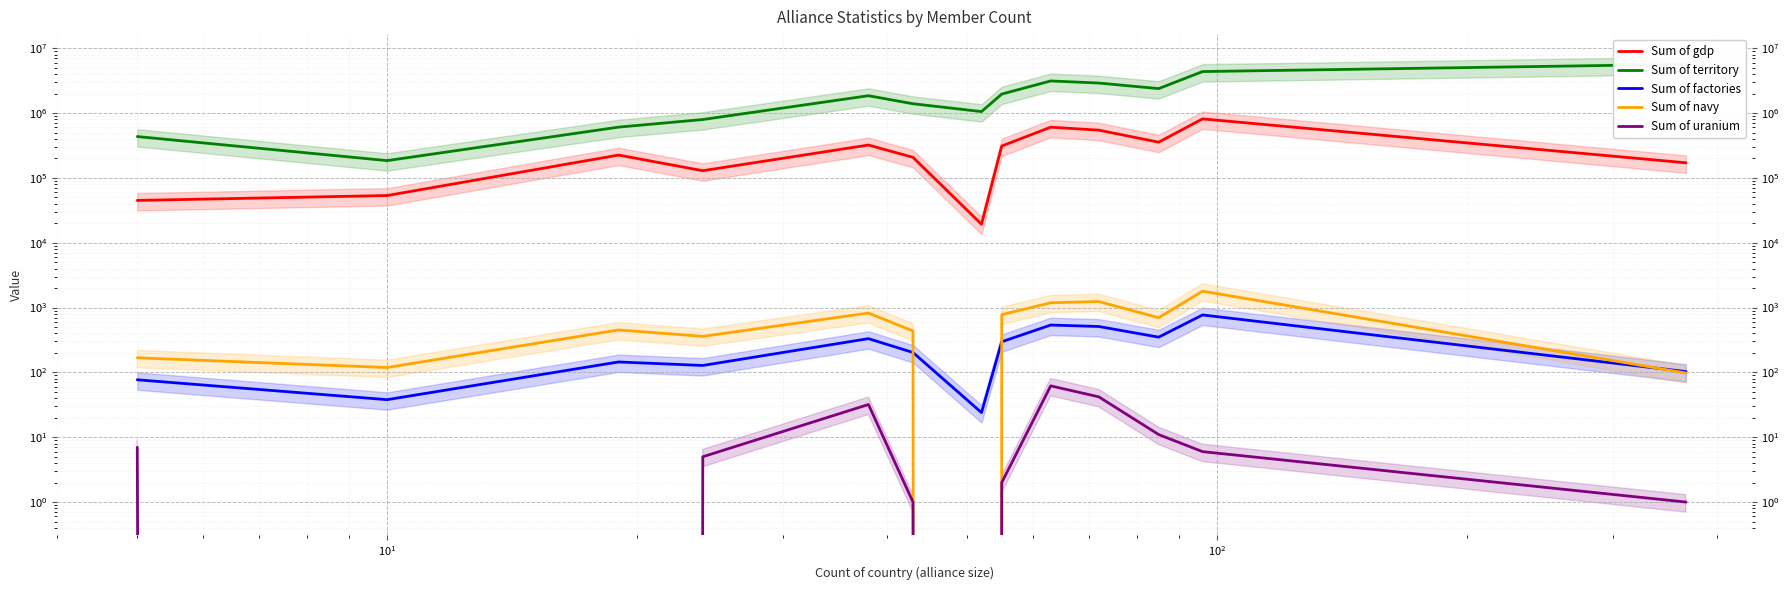

What is the greatest value displayed?

5670060